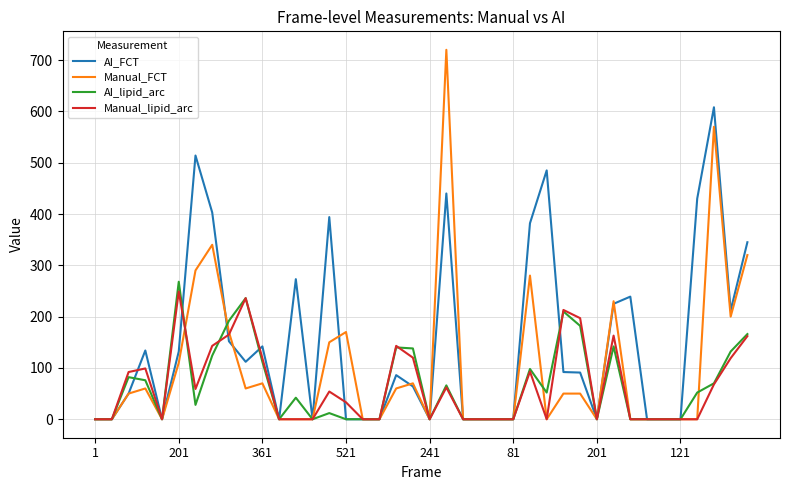

Which series has the largest range (max minus min)?

Manual_FCT